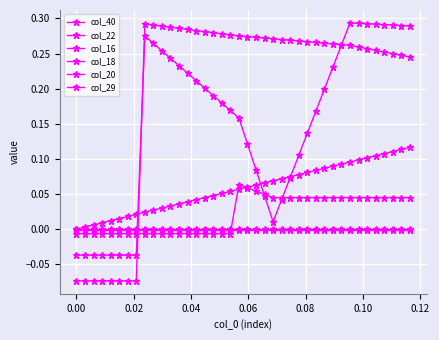

Which series has the widest spread of values?

col_29